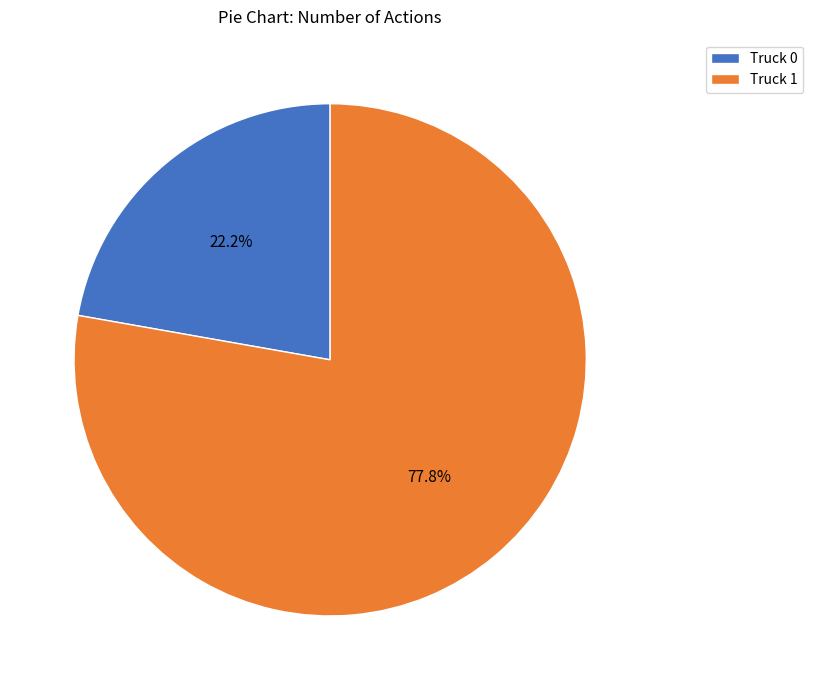

What percentage is the Truck 1 slice, to the nearest percent?

78%